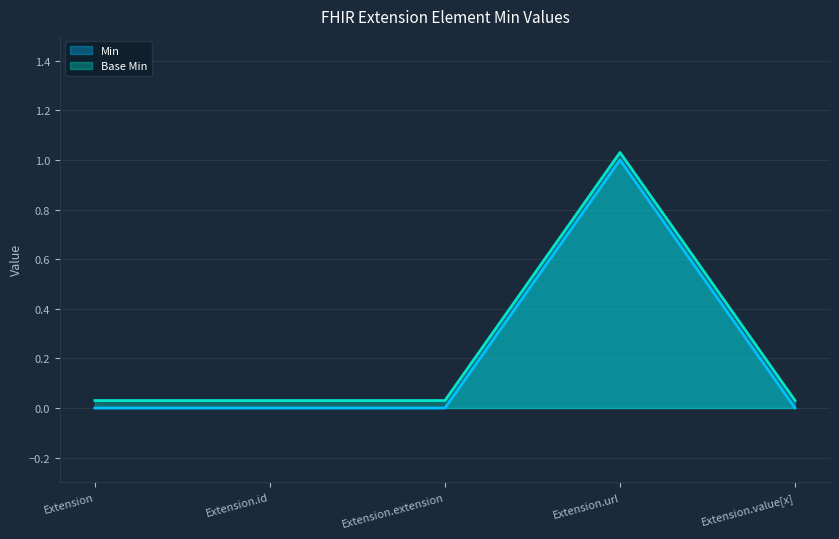

Which series changed the most between Extension.id and Extension.value[x]?

Min